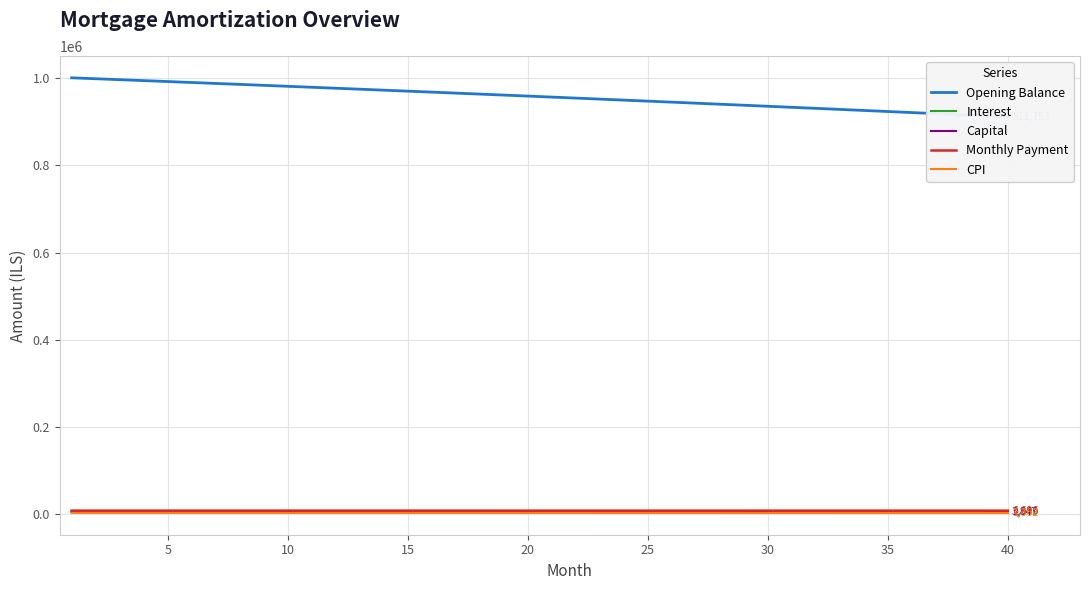

What is the sum of the Monthly Payment values at 15 and 30?

13454.6